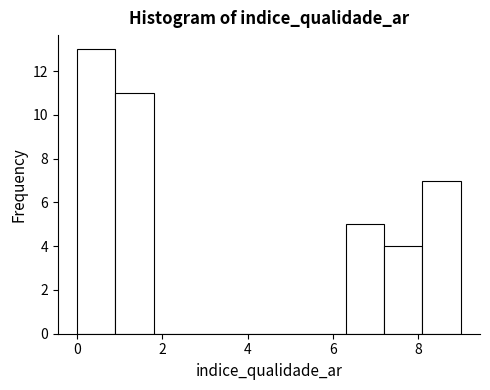

How tall is the bar that spans 7.2 to 8.1 on the x-axis? Neither the bar edges nor the heights are printed on the chart, so give them approximately, as read against the axes.

4